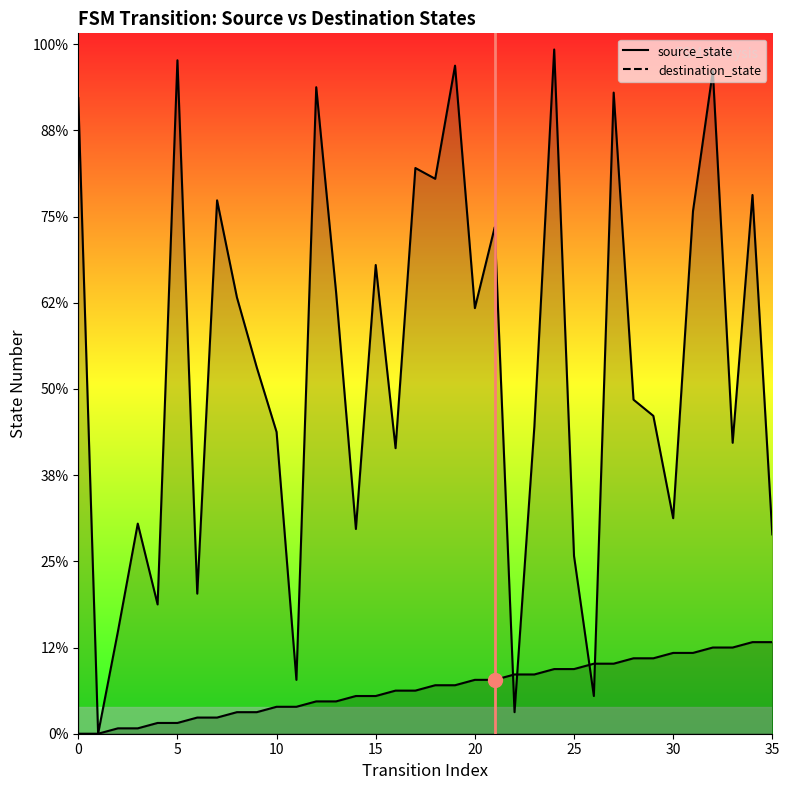

Which has a higher value, 27 or 23?

27